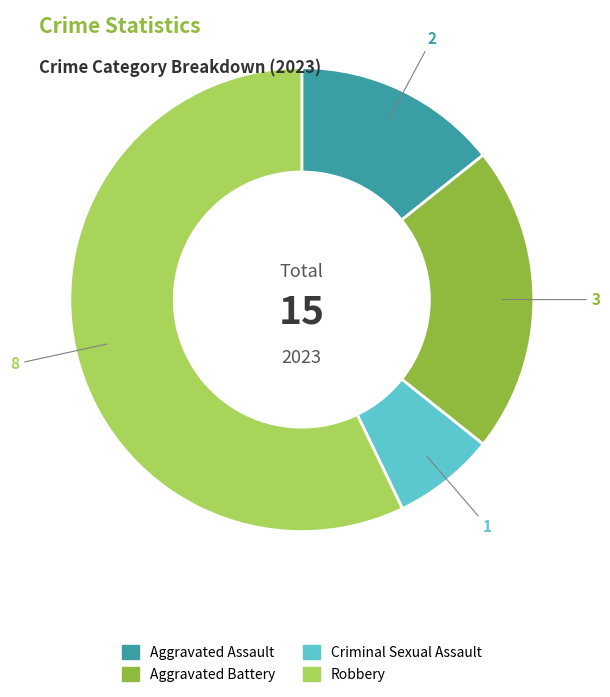

Approximately how many times larger is the value at Robbery compared to Aggravated Assault?

4.0